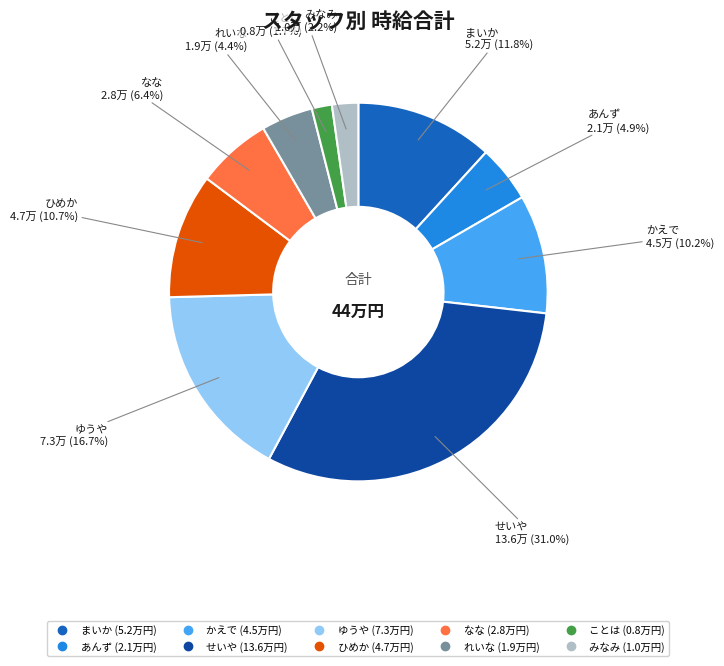

What percentage is the ひめか slice, to the nearest percent?

11%